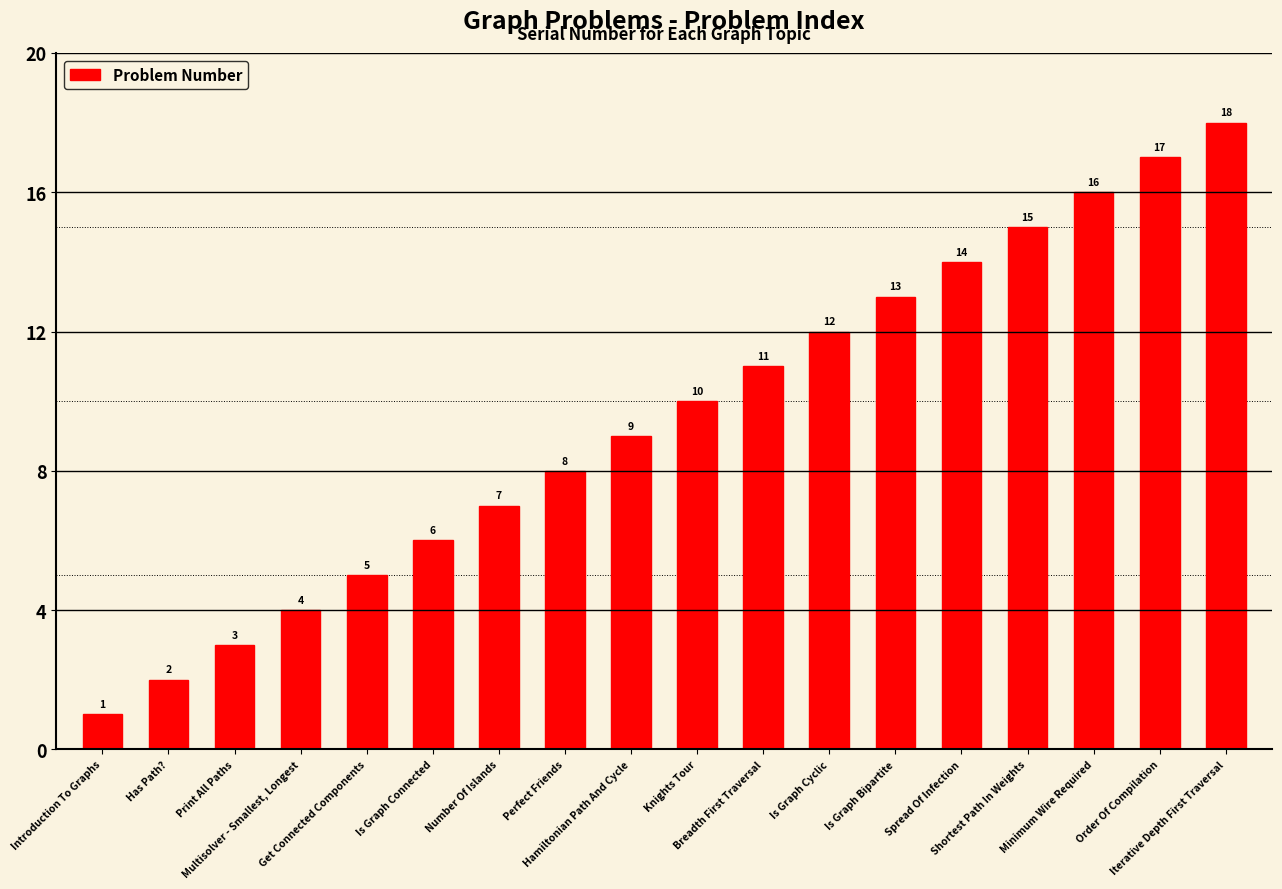

Reading left to right, list all the values displayed in this chart.

1	2	3	4	5	6	7	8	9	10	11	12	13	14	15	16	17	18